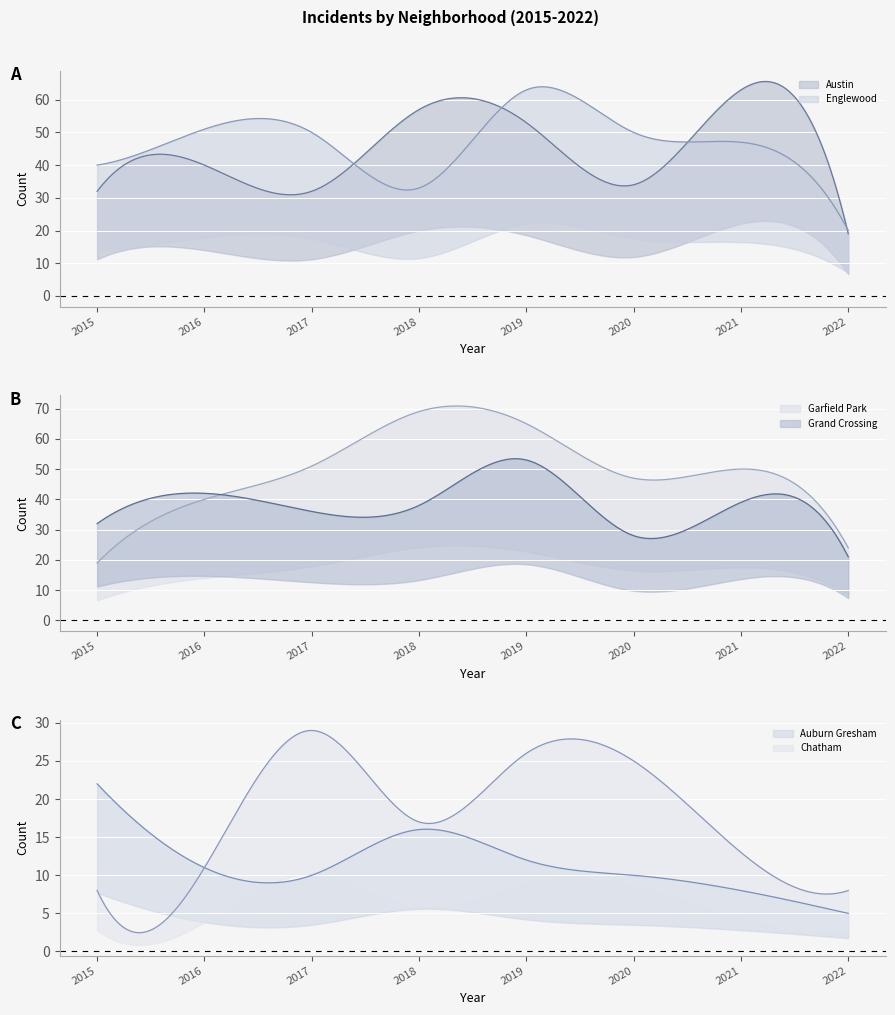

What is the spread (max minus min) of values at 2021?

55